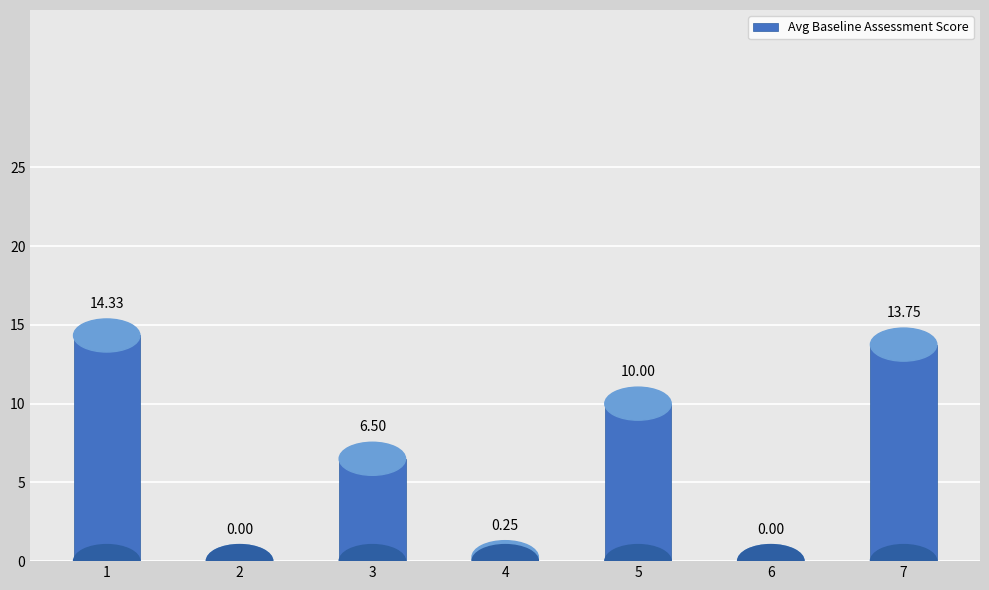

Between 6 and 7, which is larger?

7